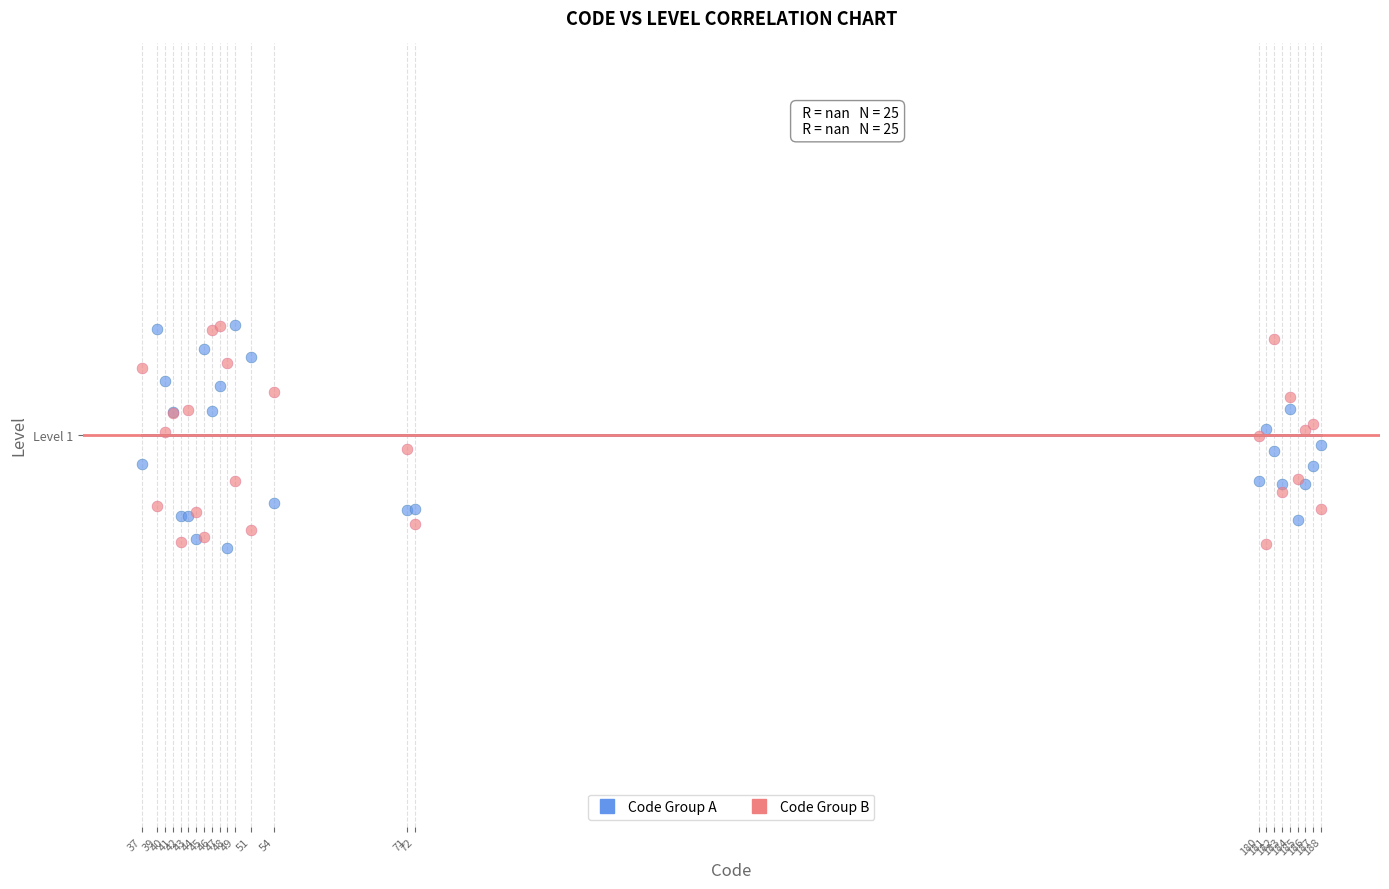

What are all the series names shown in the legend?

Code Group A, Code Group B